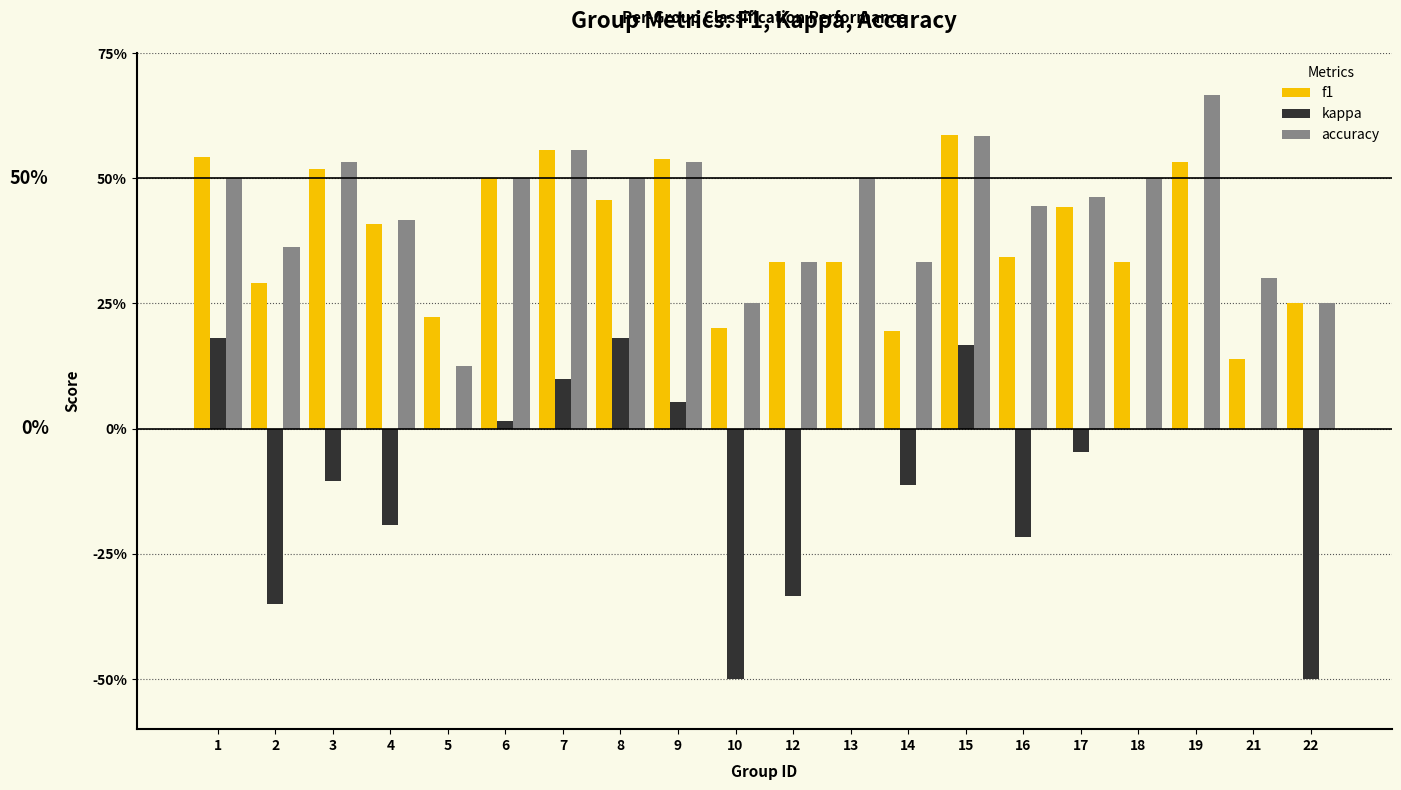

What is the value of the accuracy bar at the 10th from the left?

0.2